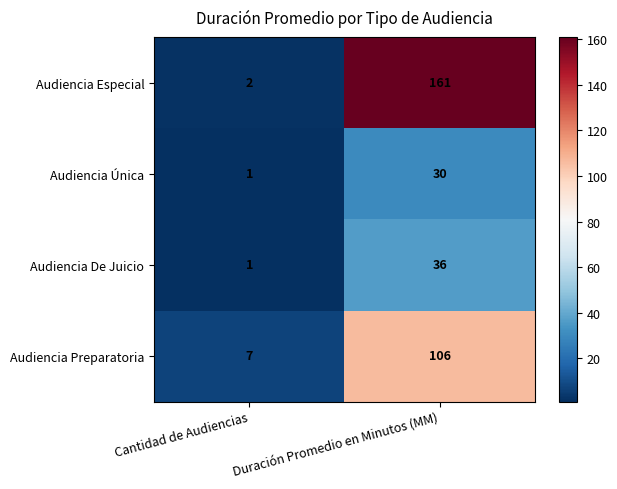

How many series are shown in this chart?

4